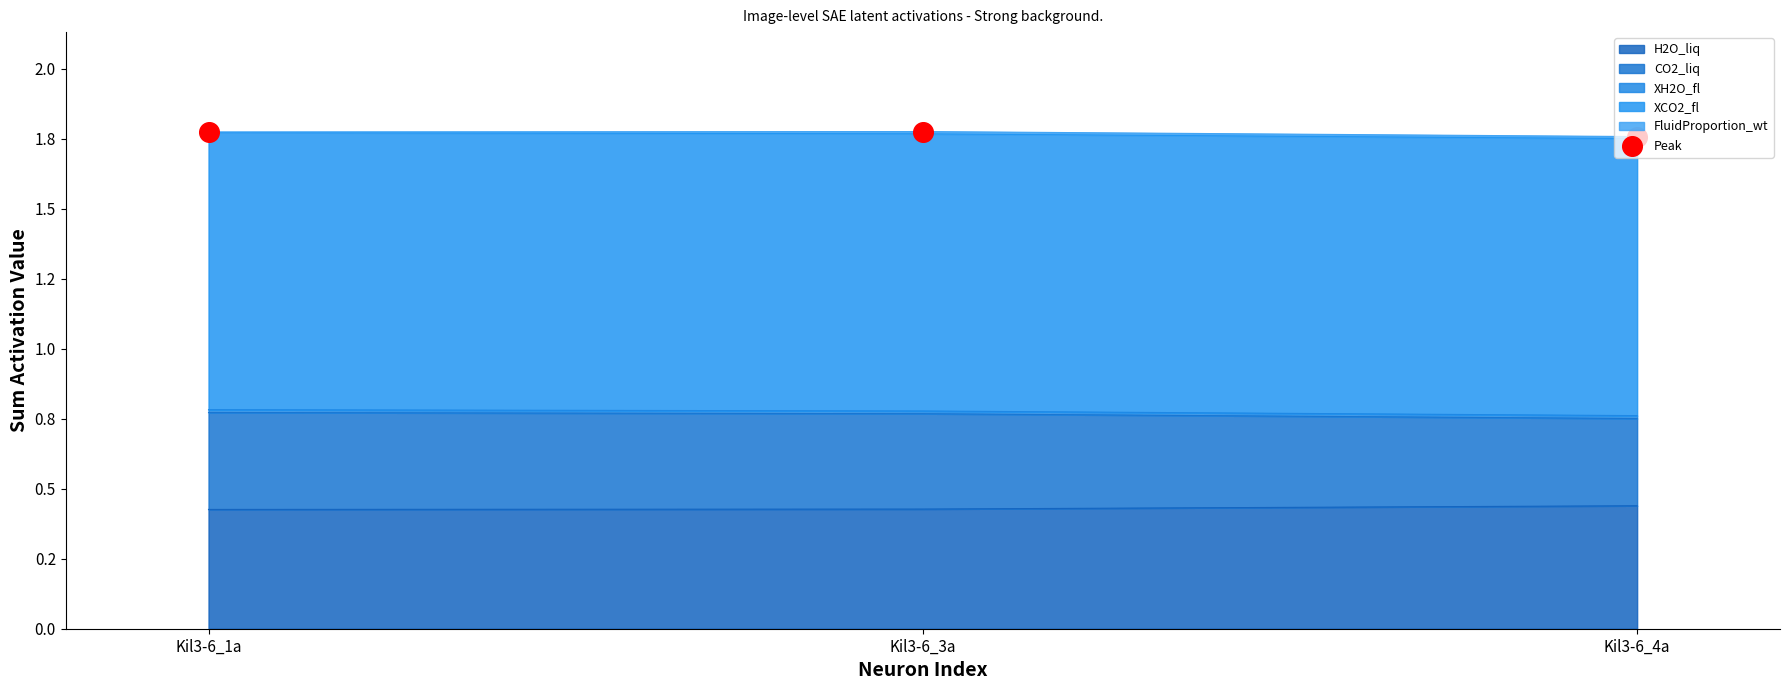

Which series contains the lowest Y value?

FluidProportion_wt